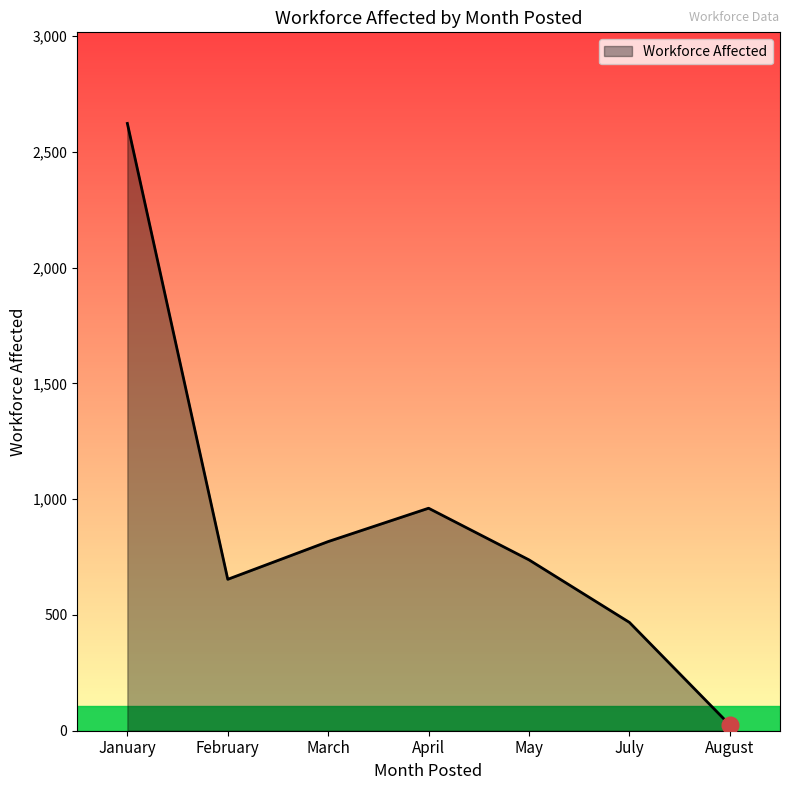

What is the change in value from March to May?

-79